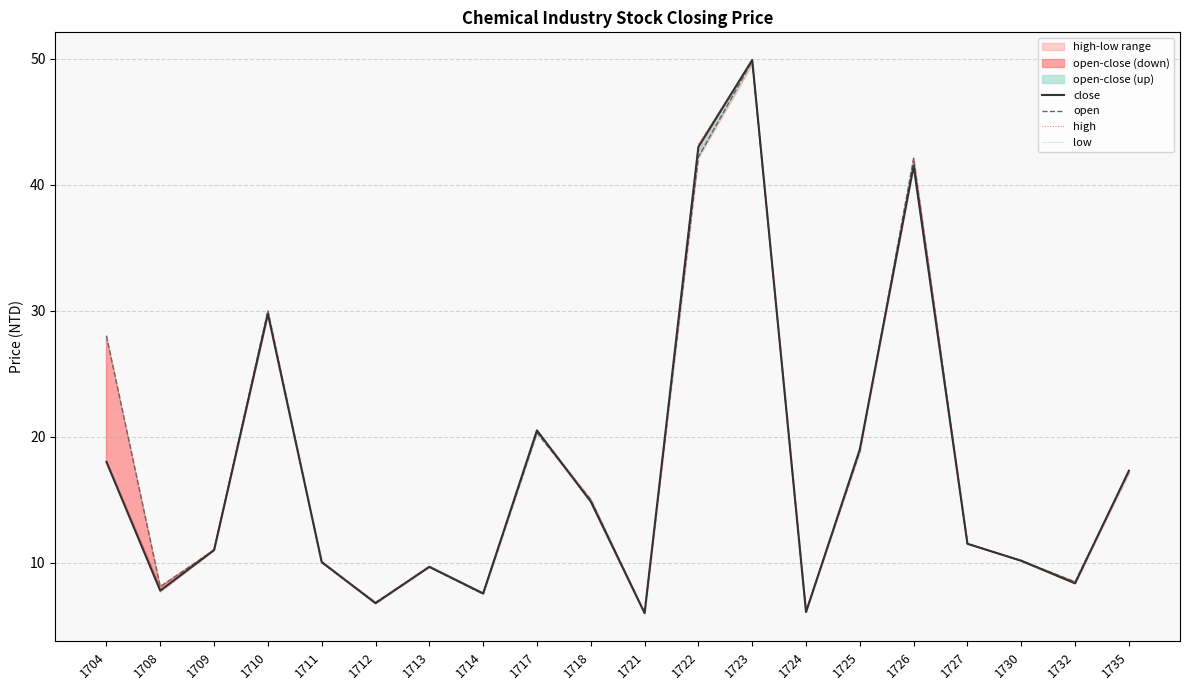

Where is the first local maximum for open?

1710